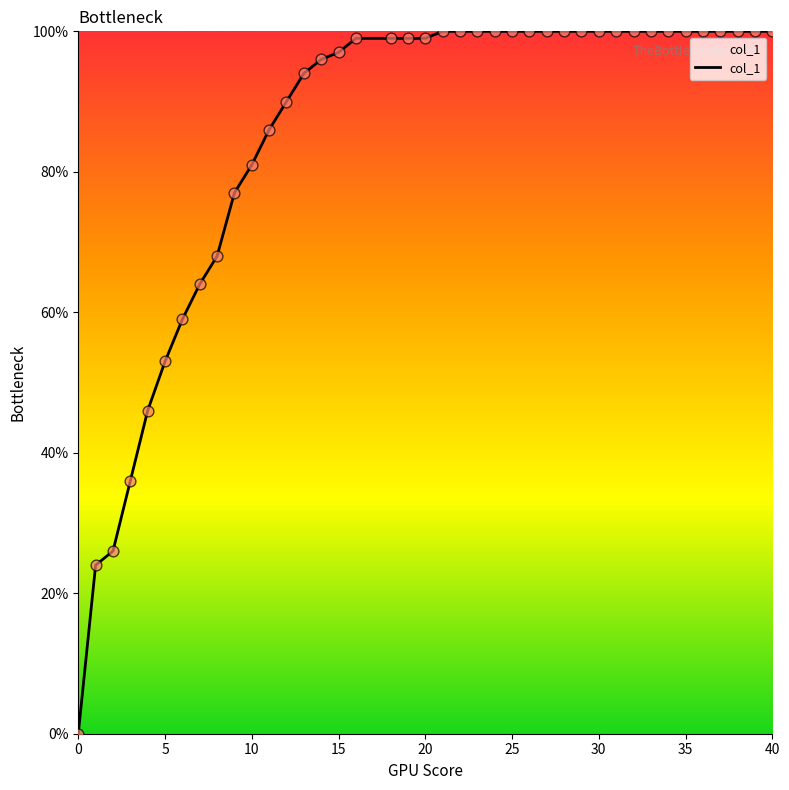

Is this an area chart (filled region under the line)?

Yes